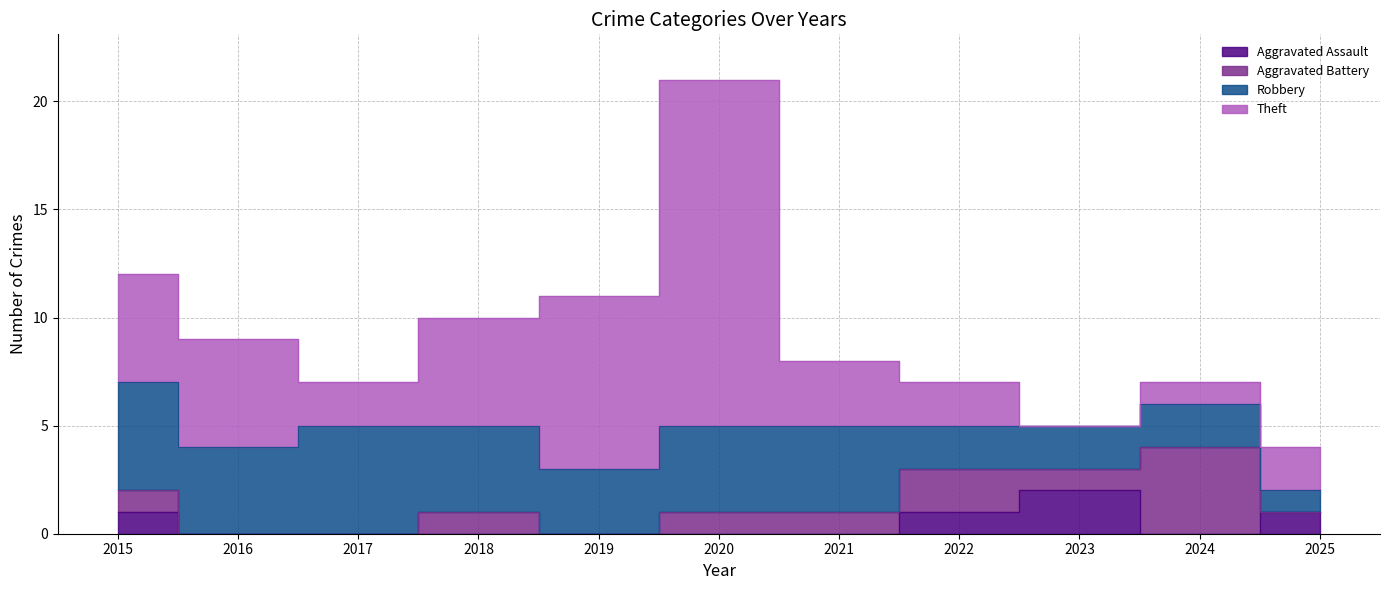

What is the greatest value displayed?

21